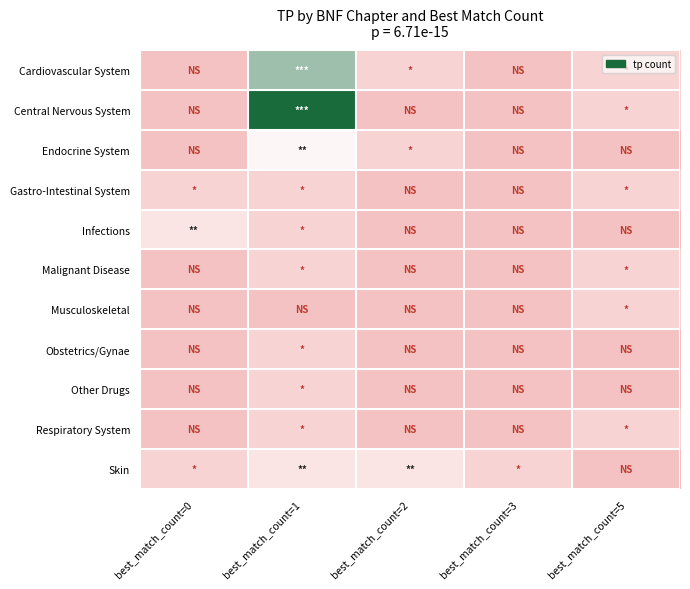

Rank the series by their maximum value, from highest to lowest.

Central Nervous System, Cardiovascular System, Endocrine System, Infections, Skin, Gastro-Intestinal System, Malignant Disease, Musculoskeletal, Obstetrics/Gynae, Other Drugs, Respiratory System